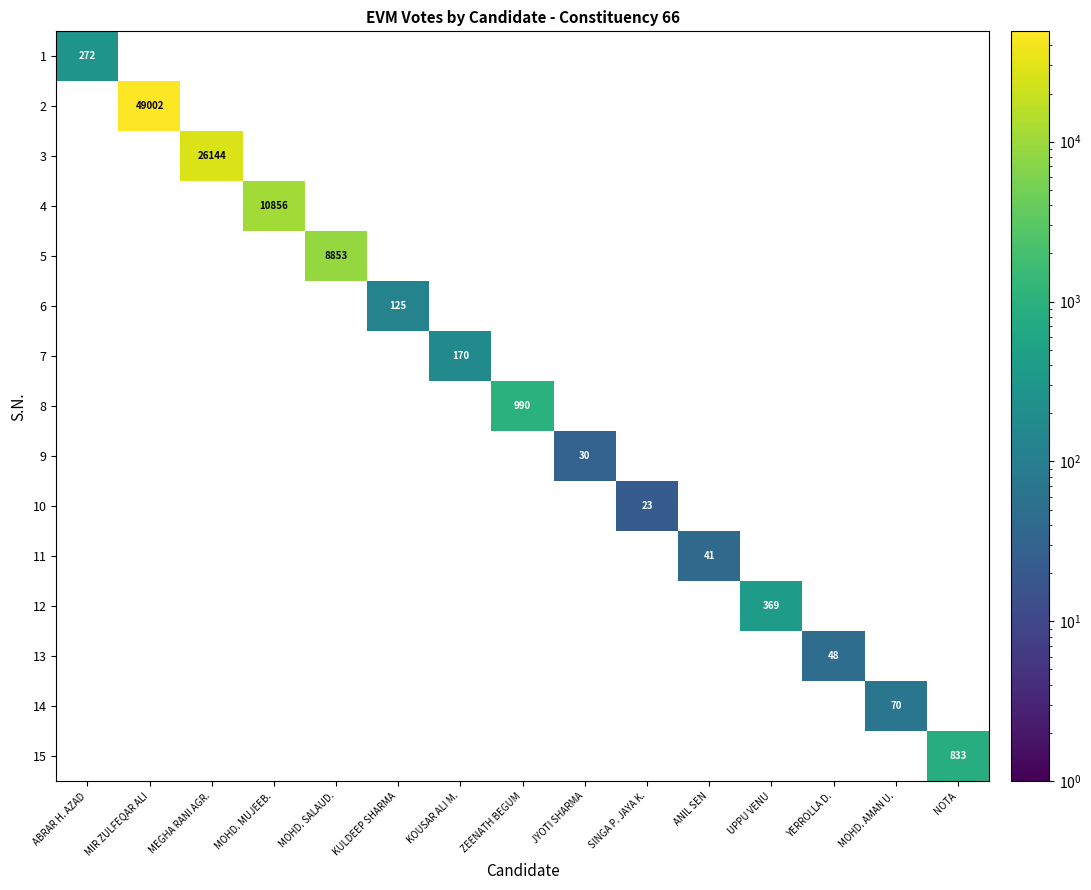

Rank the categories by 13 value from lowest to highest.

ABRAR H. AZAD, MIR ZULFEQAR ALI, MEGHA RANI AGR., MOHD. MUJEEB., MOHD. SALAUD., KULDEEP SHARMA, KOUSAR ALI M., ZEENATH BEGUM, JYOTI SHARMA, SINGA P. JAYA K., ANIL SEN, UPPU VENU, MOHD. AMAN U., NOTA, YERROLLA D.